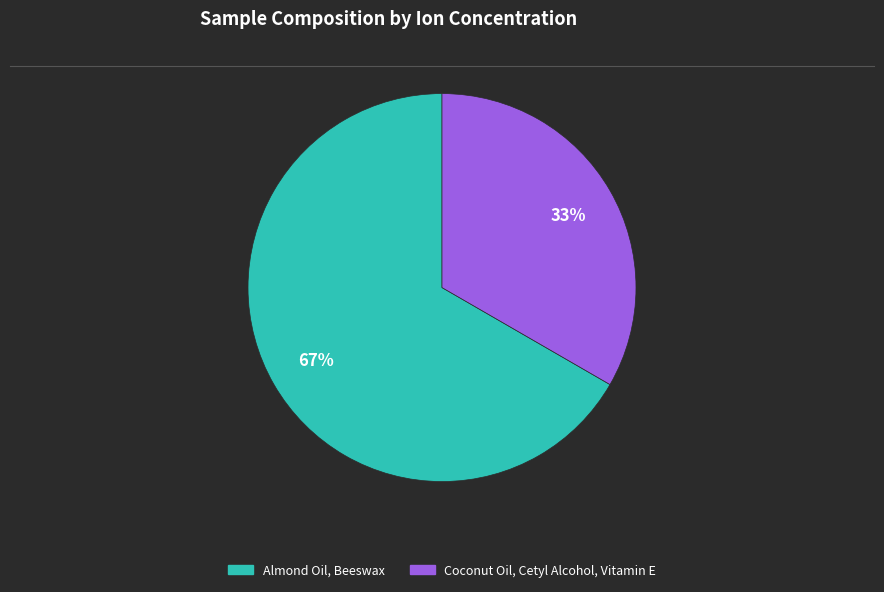

The Almond Oil, Beeswax slice represents 67% of the pie. True or false?

True